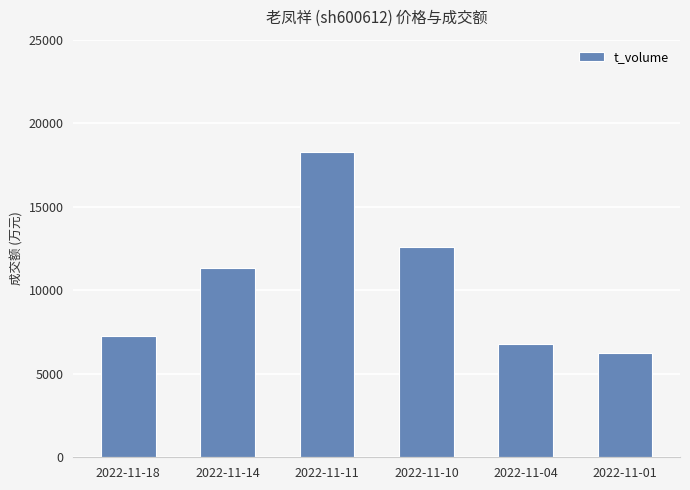

Reading left to right, extract all data points from this chart.

2022-11-18=7234	2022-11-14=11346	2022-11-11=18279	2022-11-10=12582	2022-11-04=6781	2022-11-01=6225